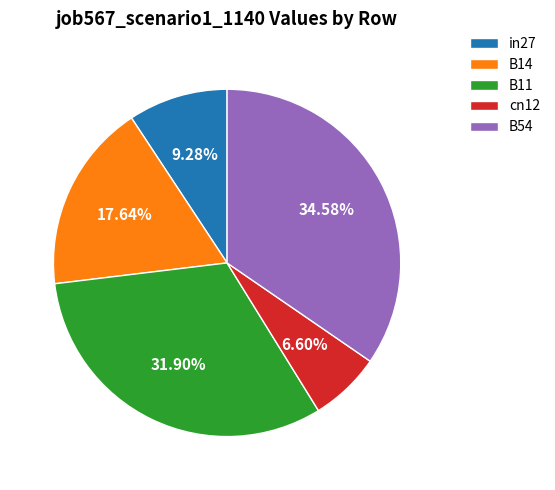

To the nearest percent, what is the average slice percentage?

20%